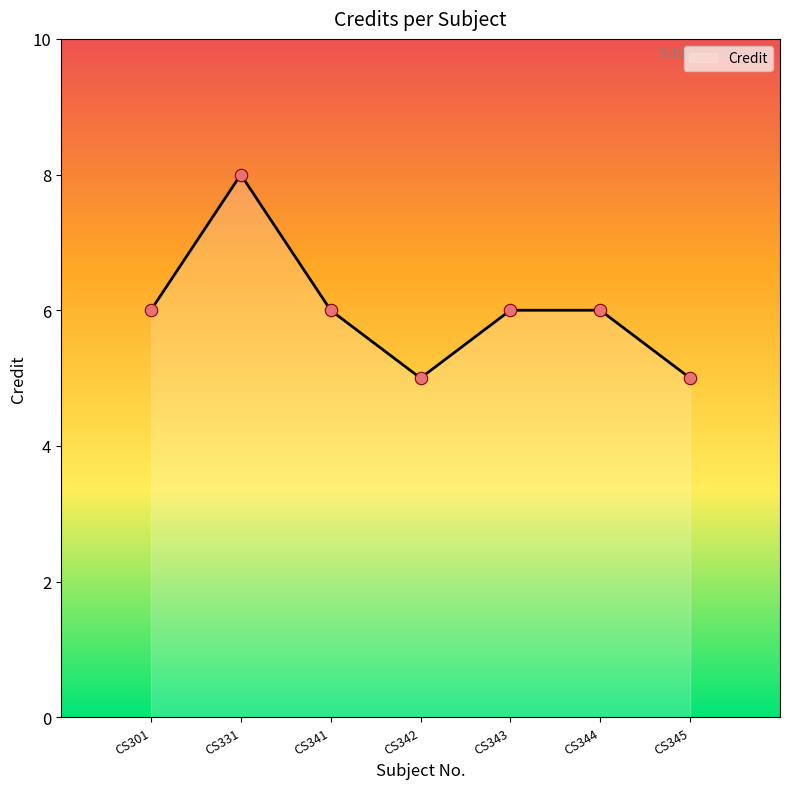

What is the ratio of the value at CS344 to the value at CS345?

1.2